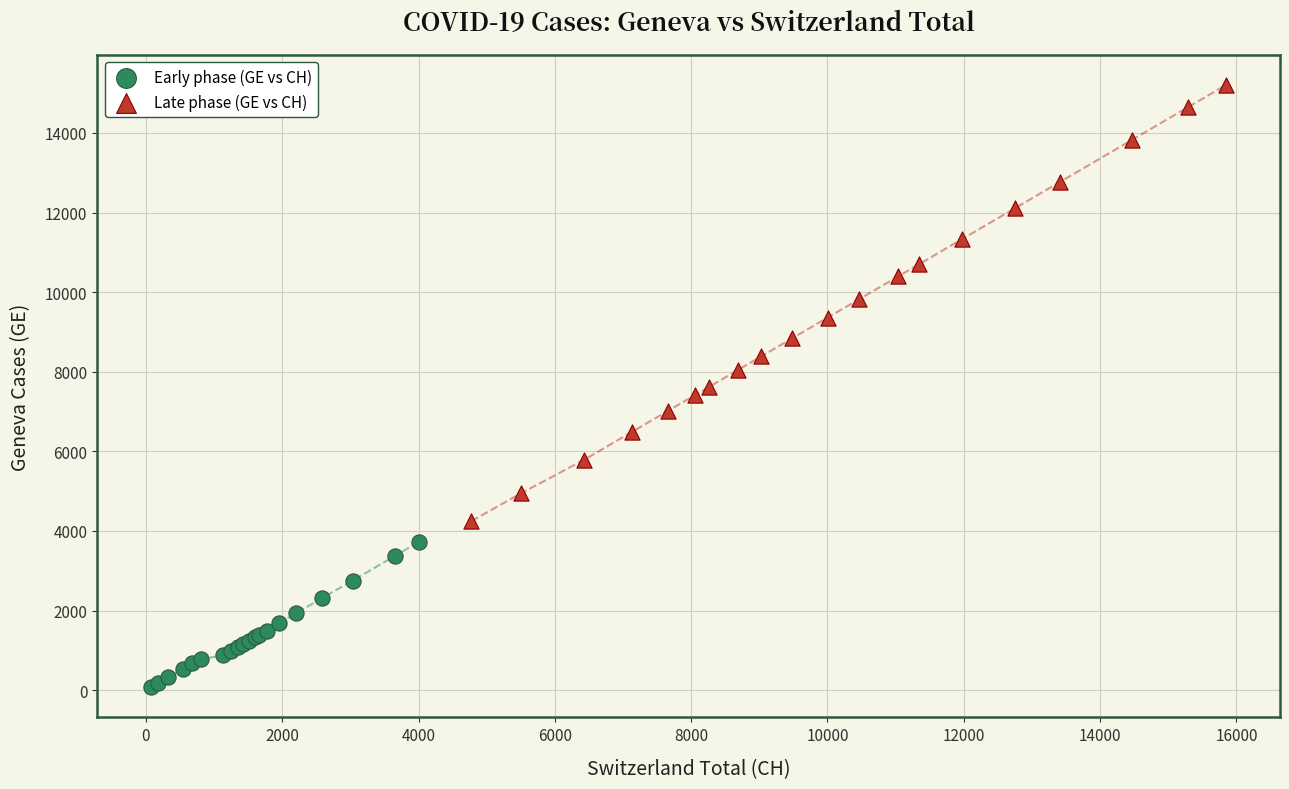

Which series reaches the maximum Y coordinate?

Late phase (GE vs CH)